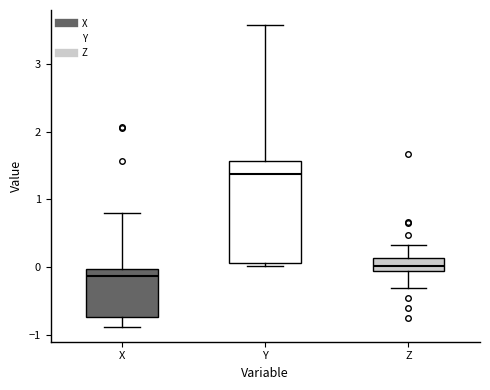

Which box's median line is the lowest?

X